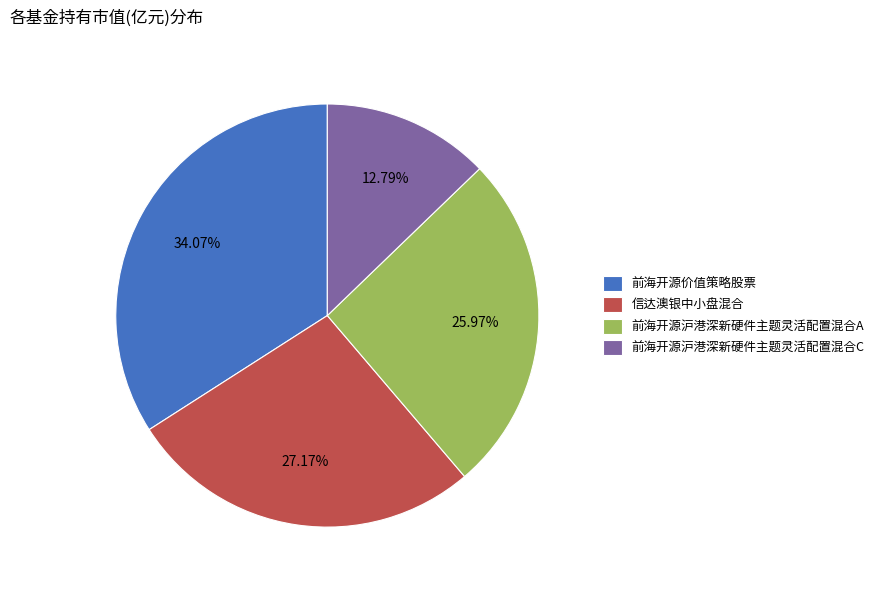

To the nearest percent, what is the difference between the 前海开源价值策略股票 and 信达澳银中小盘混合 slice percentages?

7%